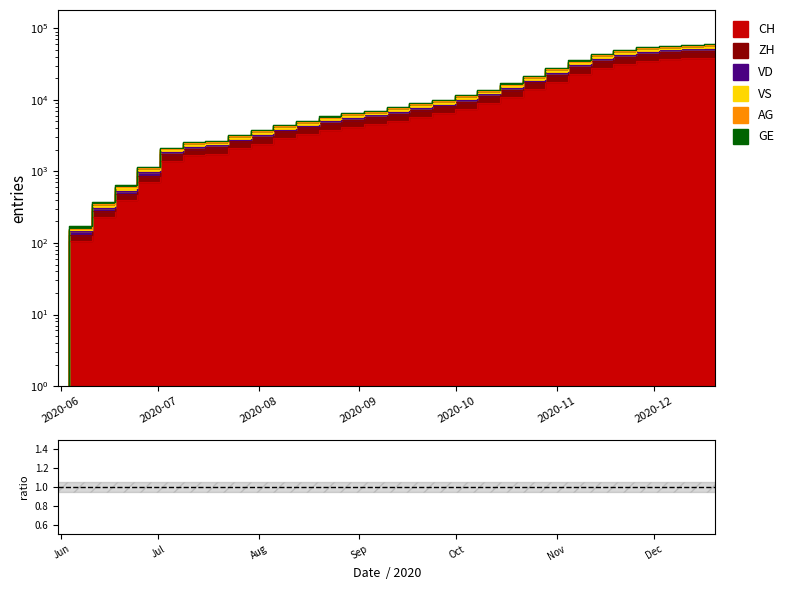

True or false: VD and ZH intersect in this chart.

False